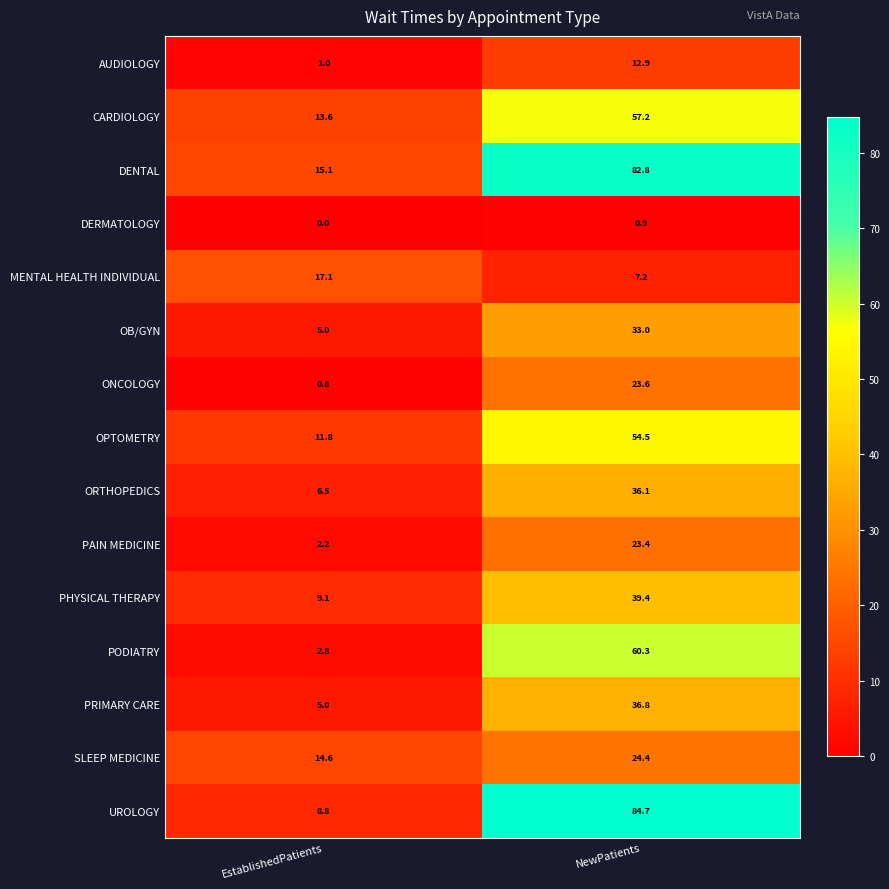

What is the maximum value shown in the chart?

84.7